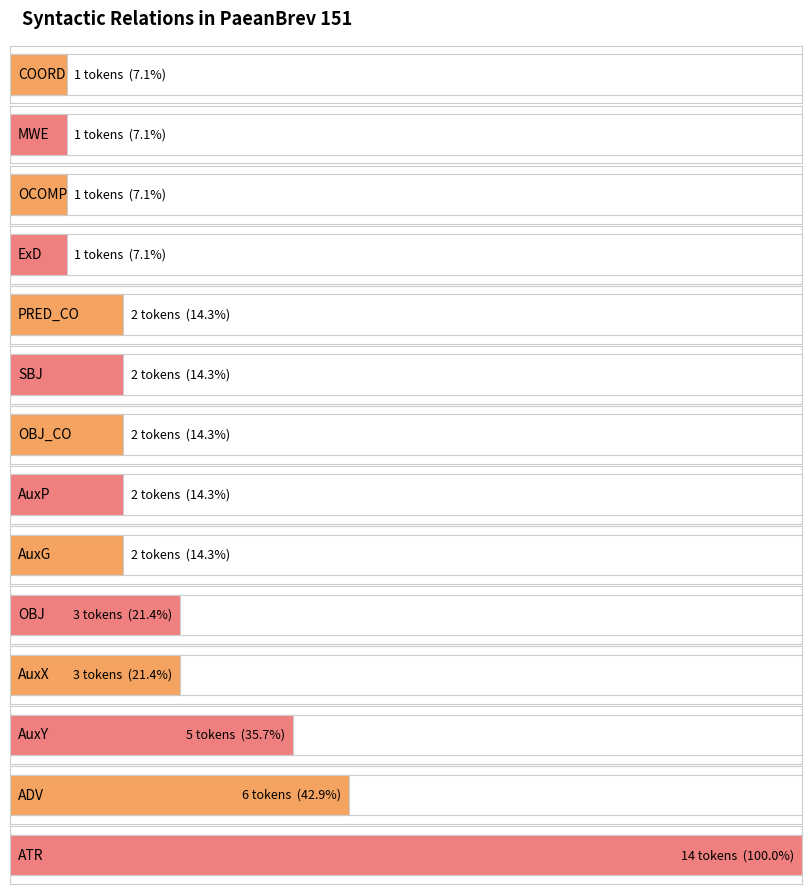

True or false: the data shows 1 at AuxX.

False